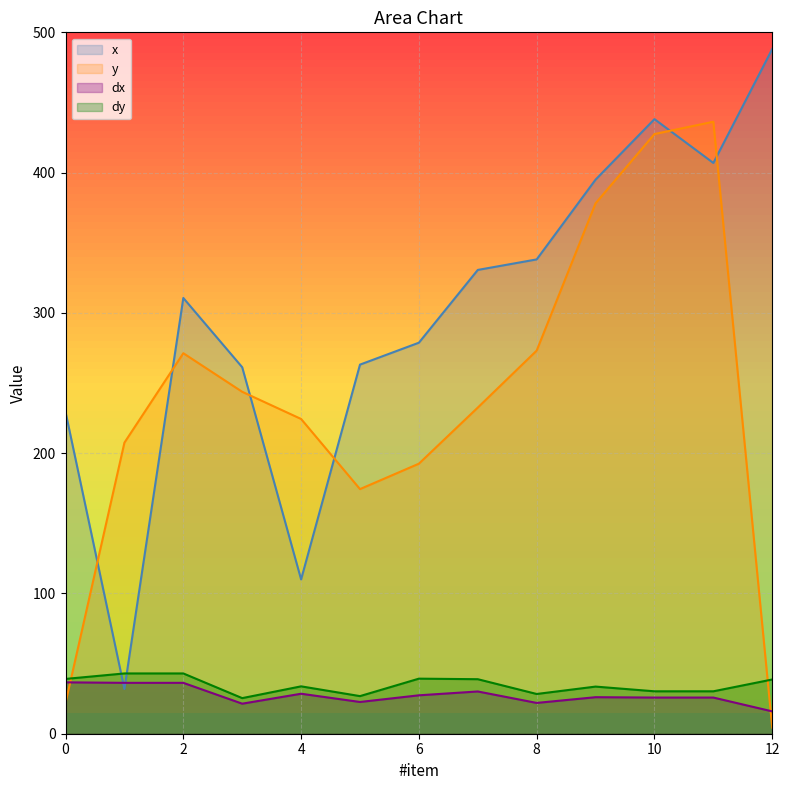

At how many categories does at least one series exceed 113?

13